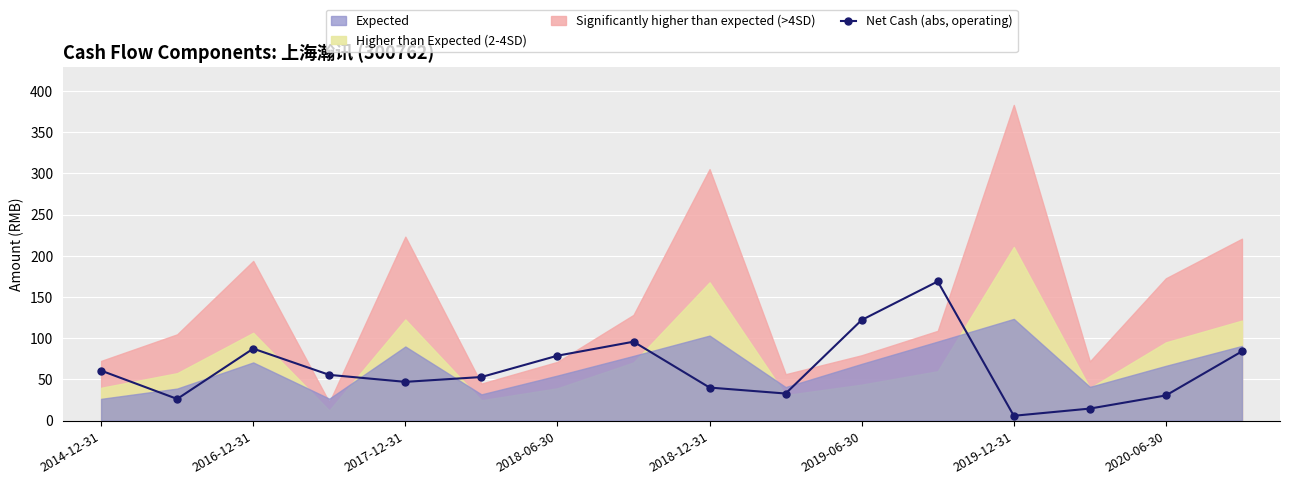

How many interior local valleys (lower than both neighbors) does the data have?

4